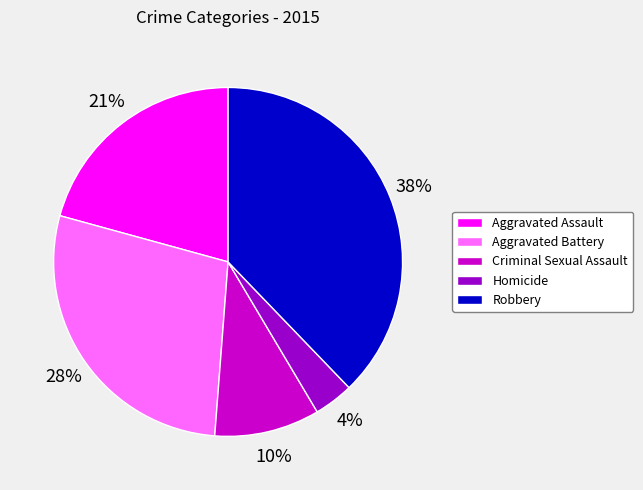

Which has a higher value, Aggravated Assault or Criminal Sexual Assault?

Aggravated Assault